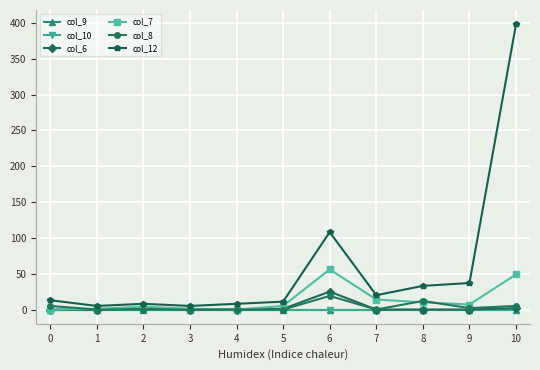

How many lines are shown in the chart?

6